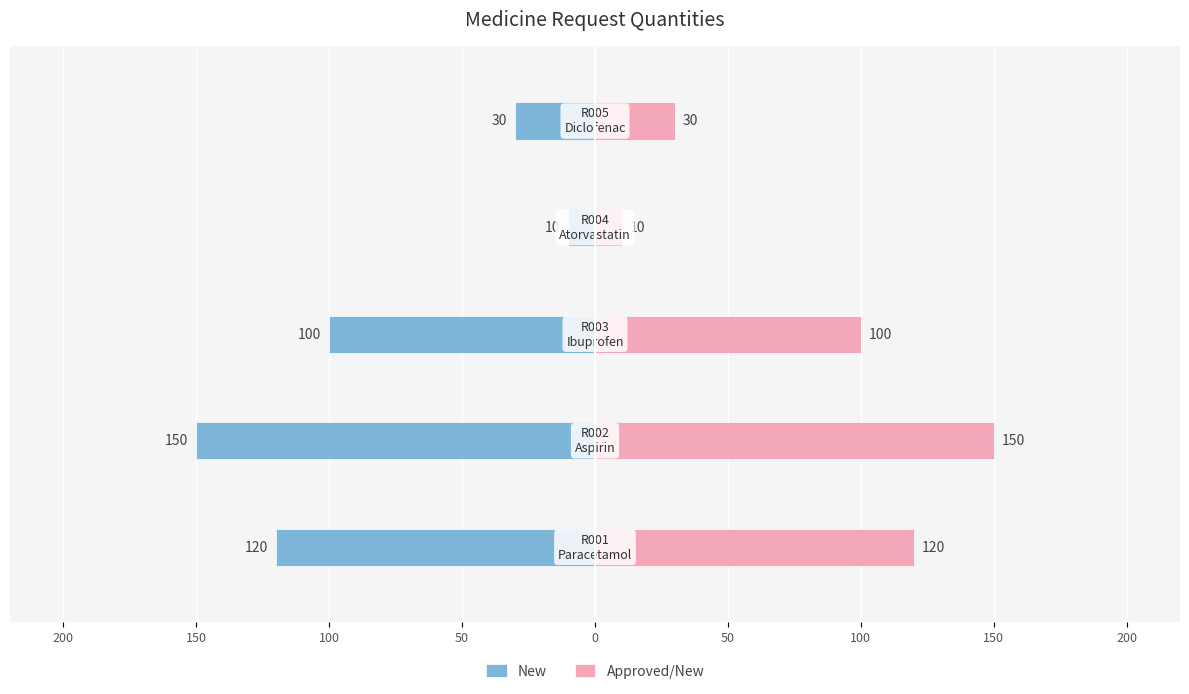

Reading left to right, what are all the values shown in this chart?

New: -120	-150	-100	-10	-30
Approved/New: 120	150	100	10	30